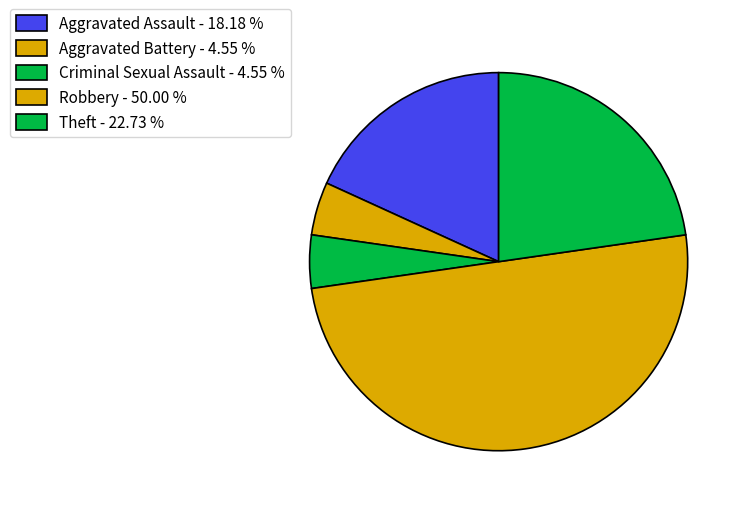

Does Aggravated Assault account for over 50% of the chart?

No